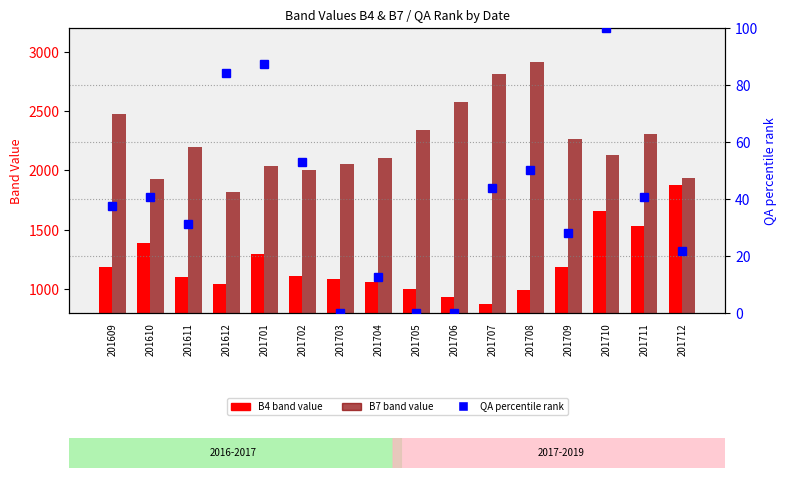

Which label corresponds to the smallest value in the chart?

201703